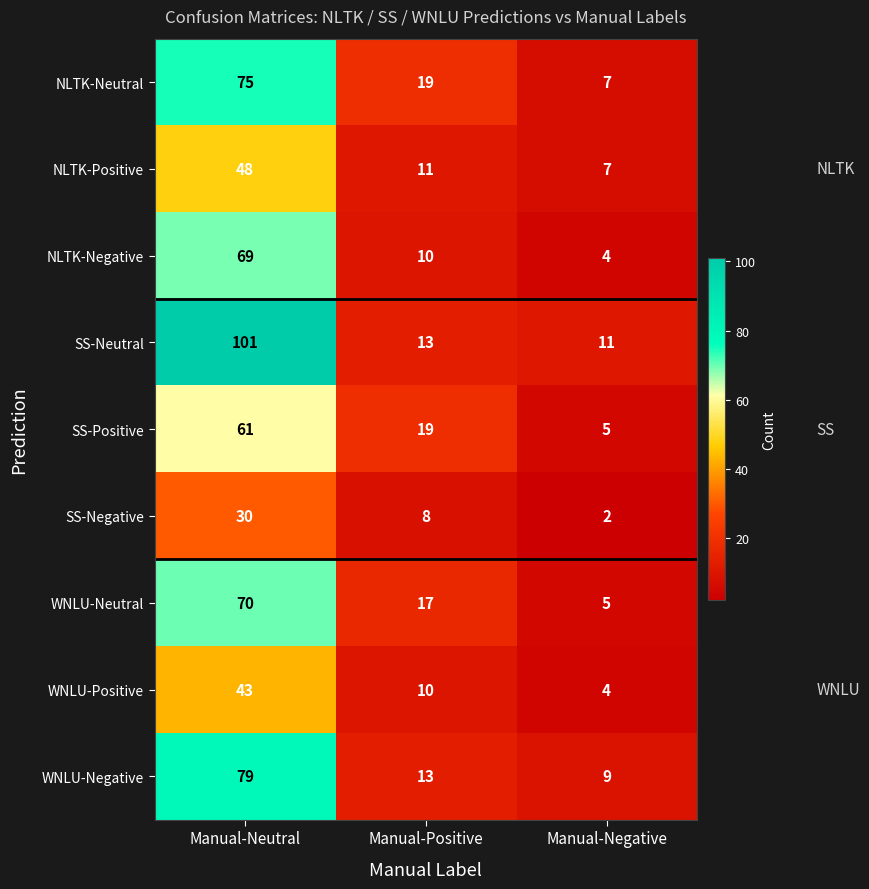

Reading left to right, transcribe all the data shown in this chart.

NLTK-Neutral: 75	19	7
NLTK-Positive: 48	11	7
NLTK-Negative: 69	10	4
SS-Neutral: 101	13	11
SS-Positive: 61	19	5
SS-Negative: 30	8	2
WNLU-Neutral: 70	17	5
WNLU-Positive: 43	10	4
WNLU-Negative: 79	13	9